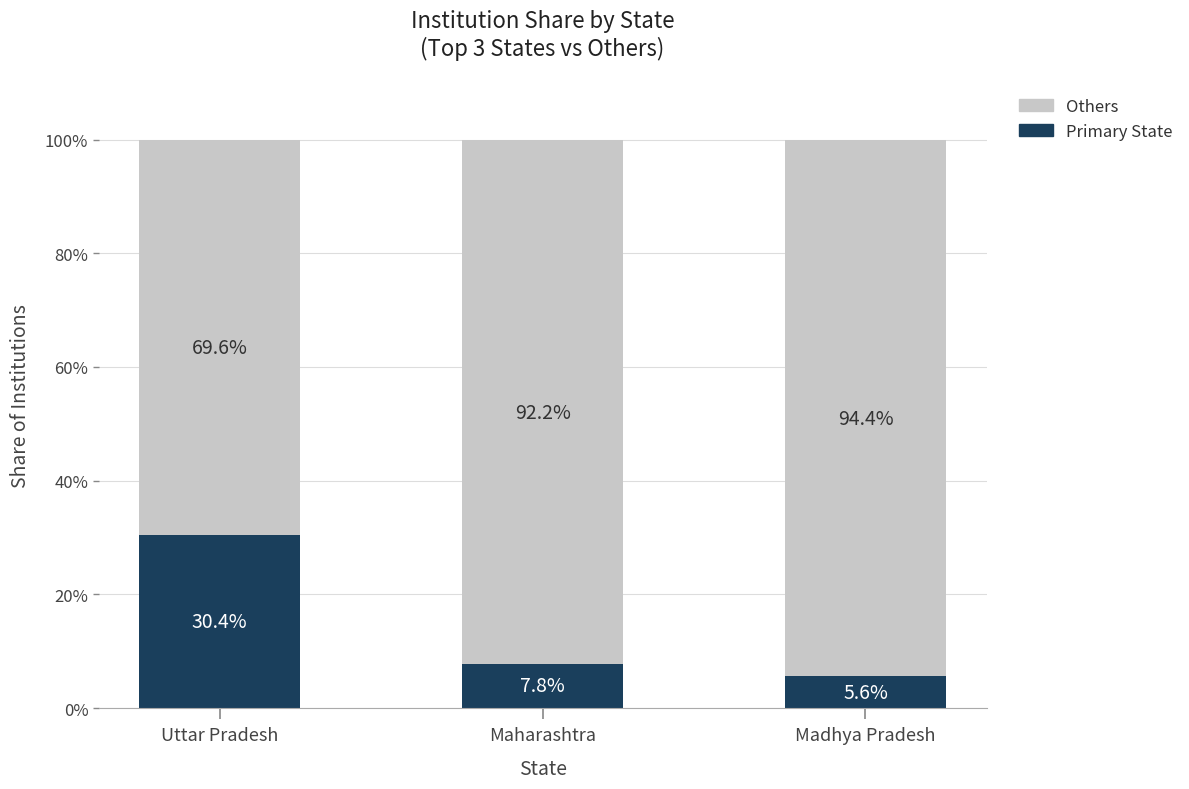

What are all the series names shown in the legend?

Others, Primary State